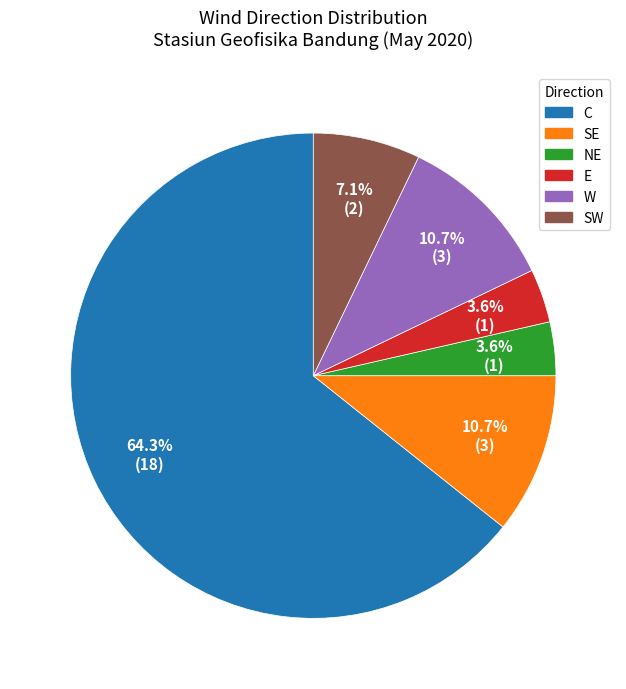

Is there any slice that represents more than half of the pie?

Yes